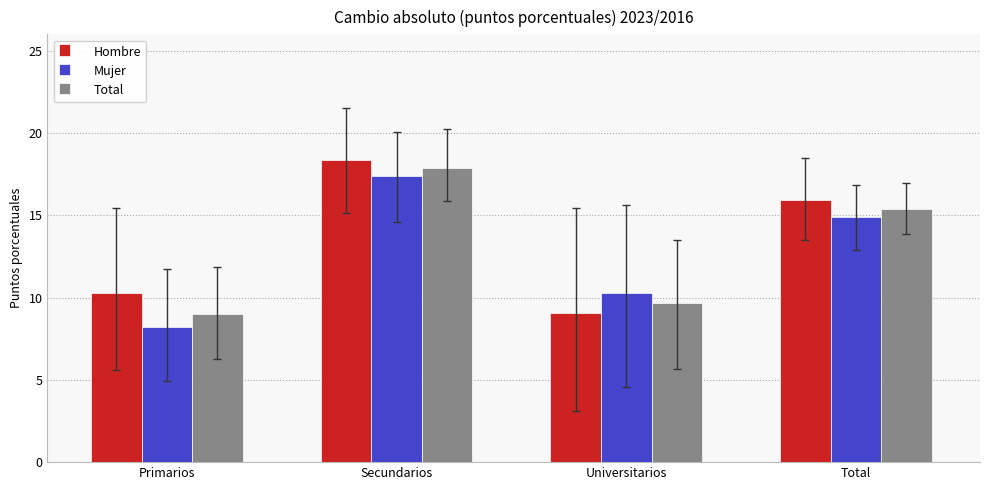

Which series has the largest total across all categories?

Hombre